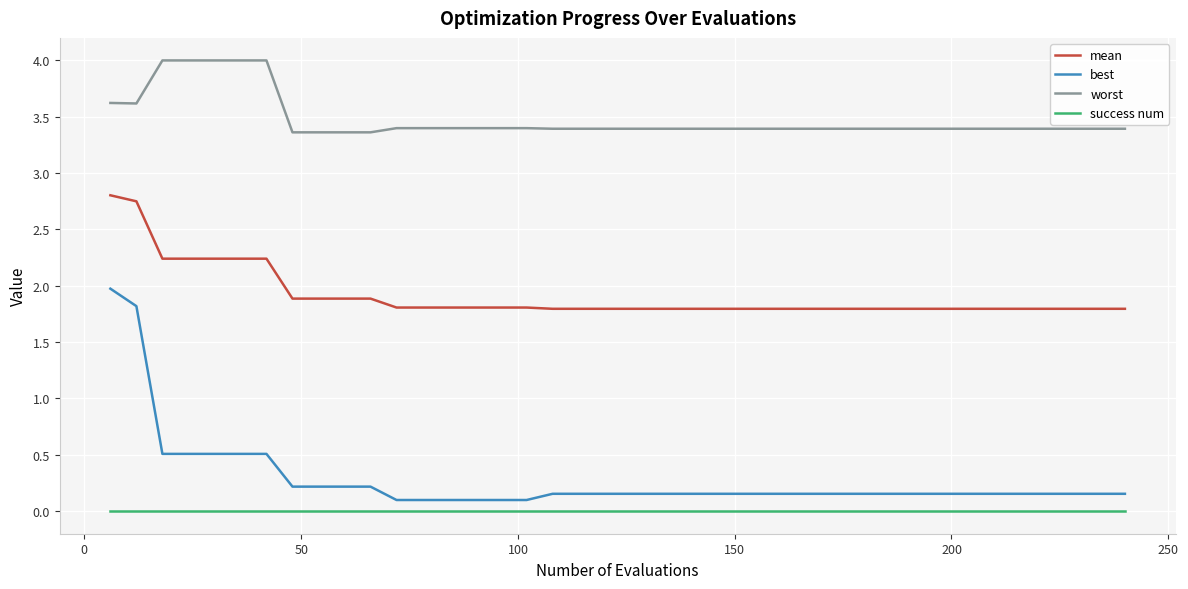

True or false: success num and worst intersect in this chart.

False